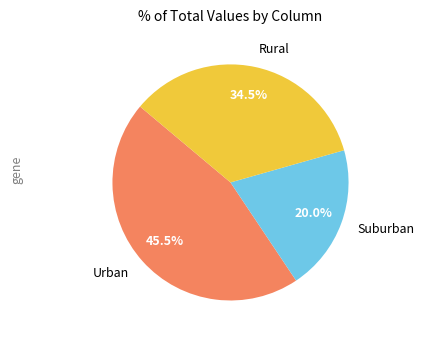

Which slice is the smallest?

Suburban